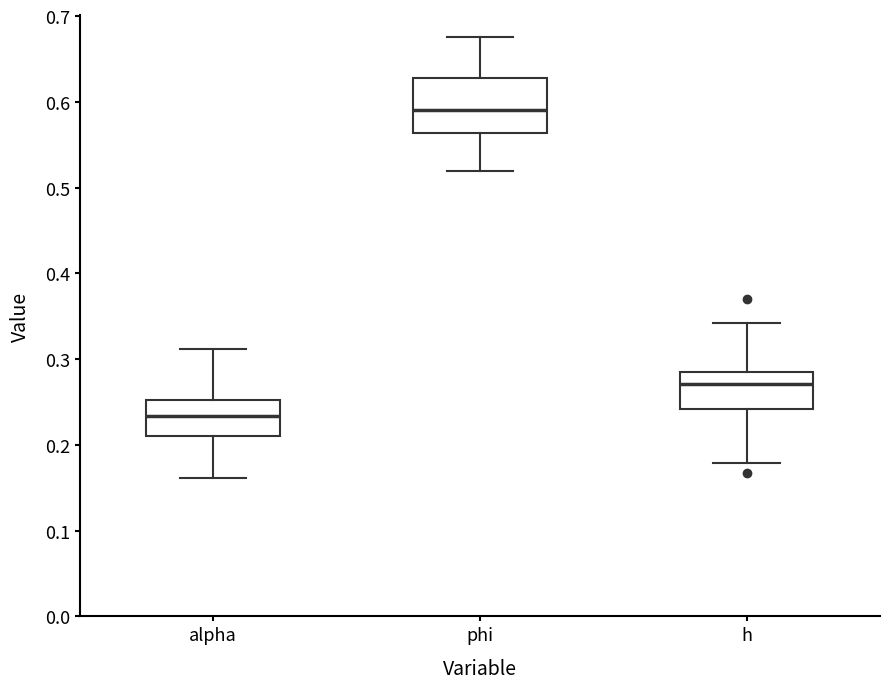

Which box has the highest median line?

phi